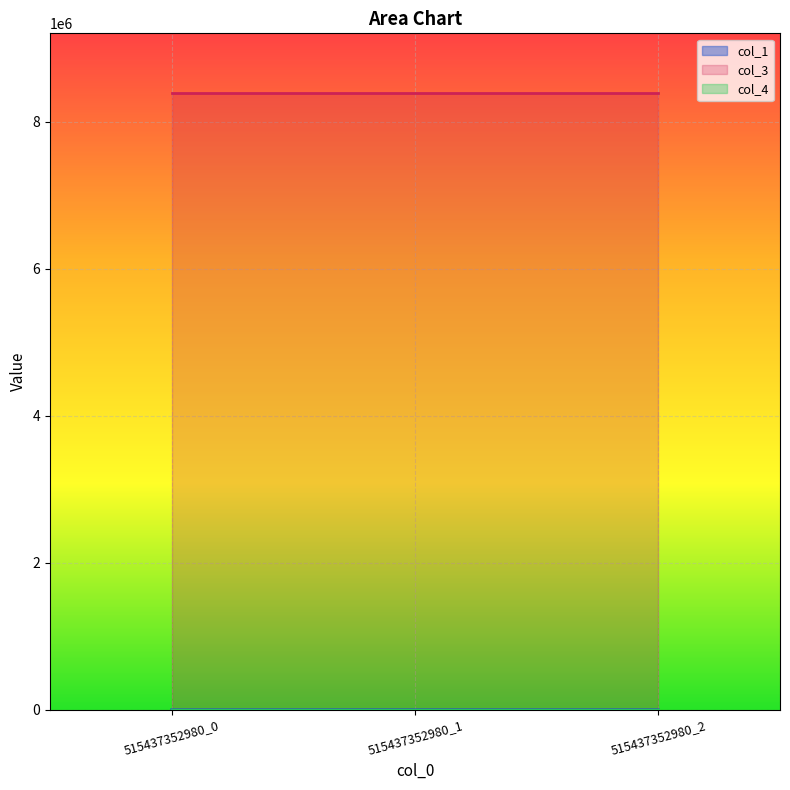

What is the difference between the highest and lowest values at 515437352980_2?

8388736.0